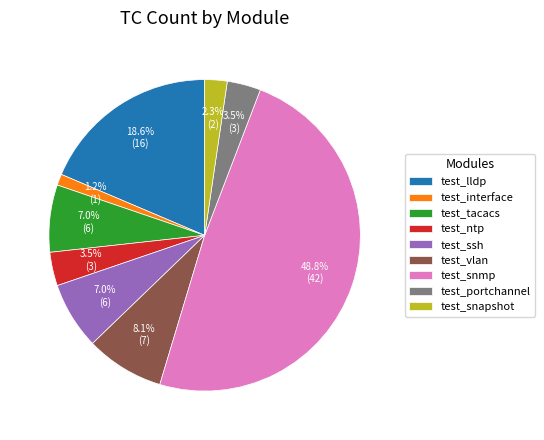

How many slices are in this pie chart?

9